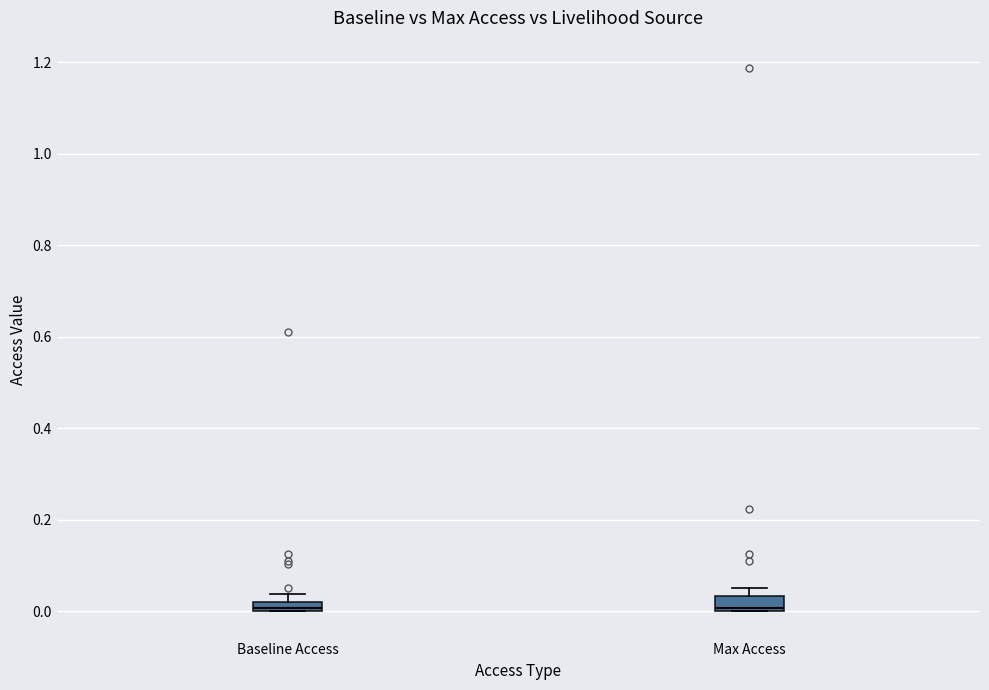

Where is the lower edge of the box for Max Access on the y-axis? The values are not printed on the chart, so give them approximately, as read against the axis.

0.00